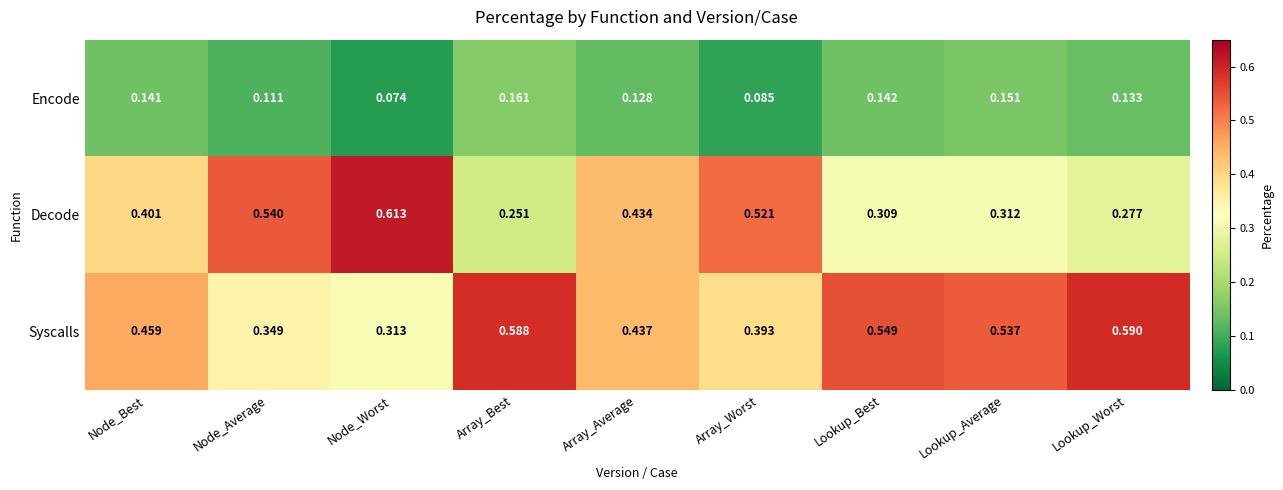

How many series are shown in this chart?

3